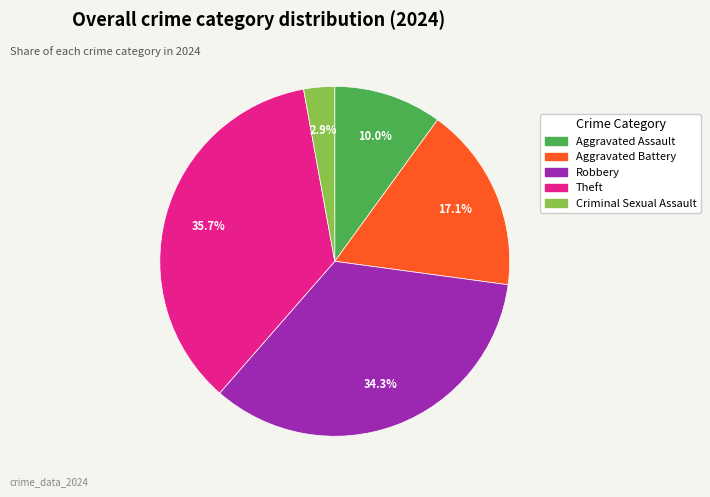

Is there any slice that represents more than half of the pie?

No